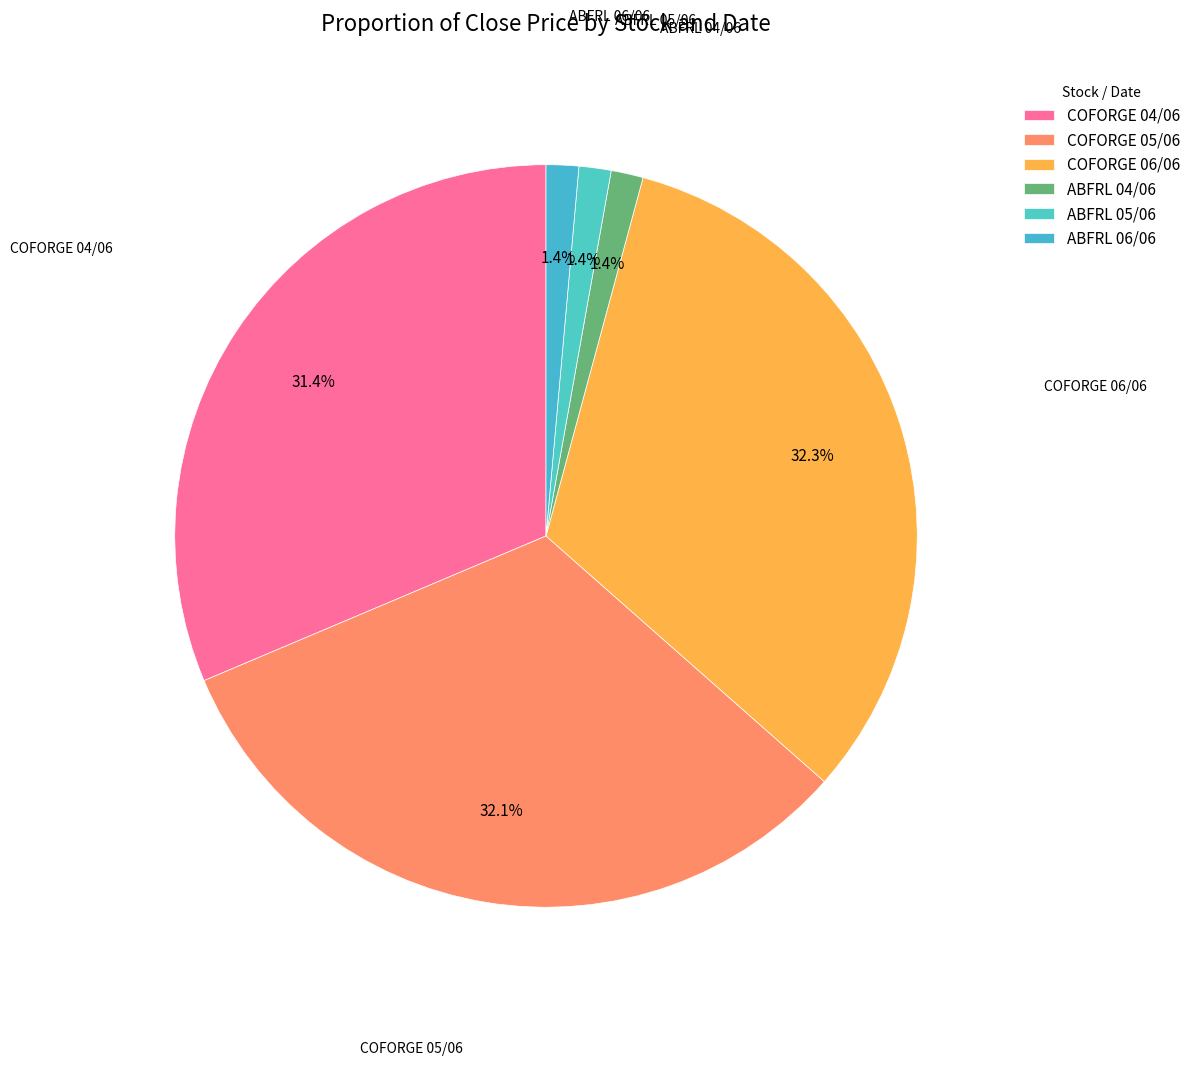

Does any single category account for the majority?

No